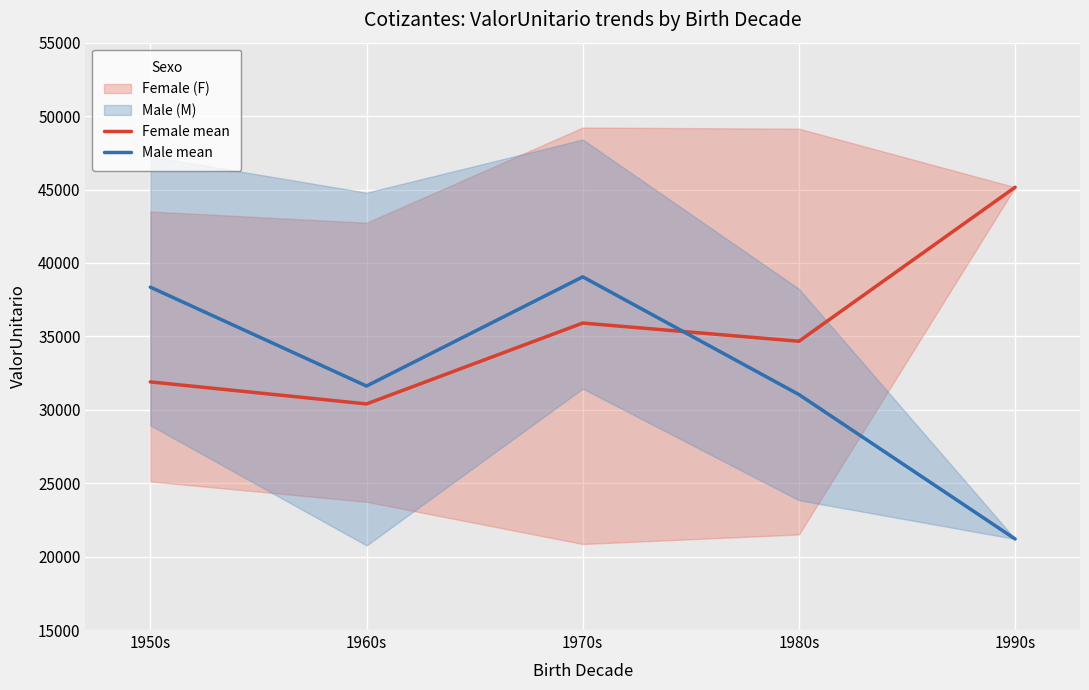

What is the total value across all series at 1960s?

62013.7